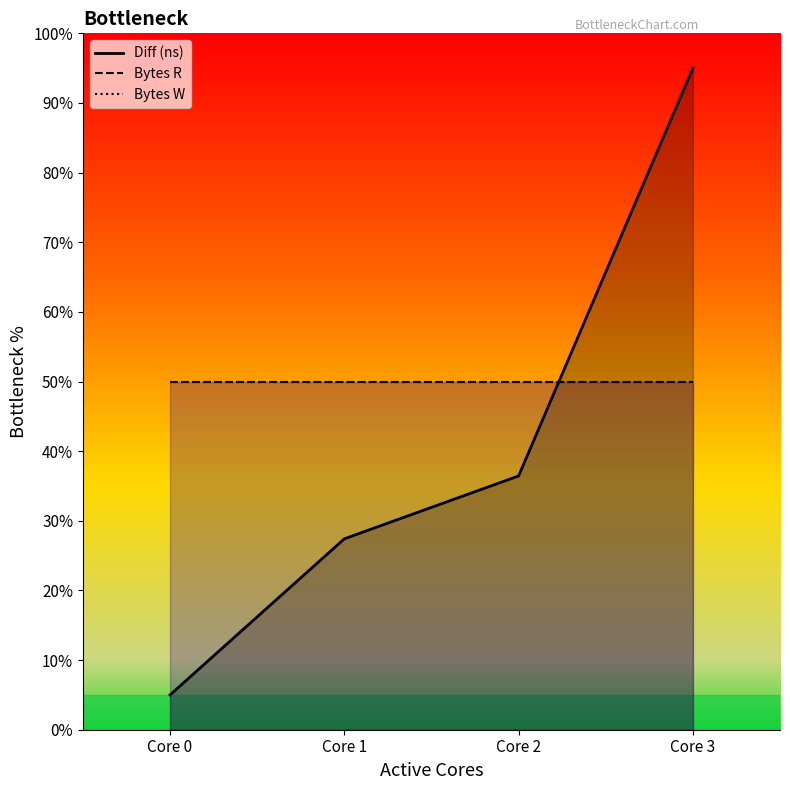

What is the average value of the Bytes R series?

50.0